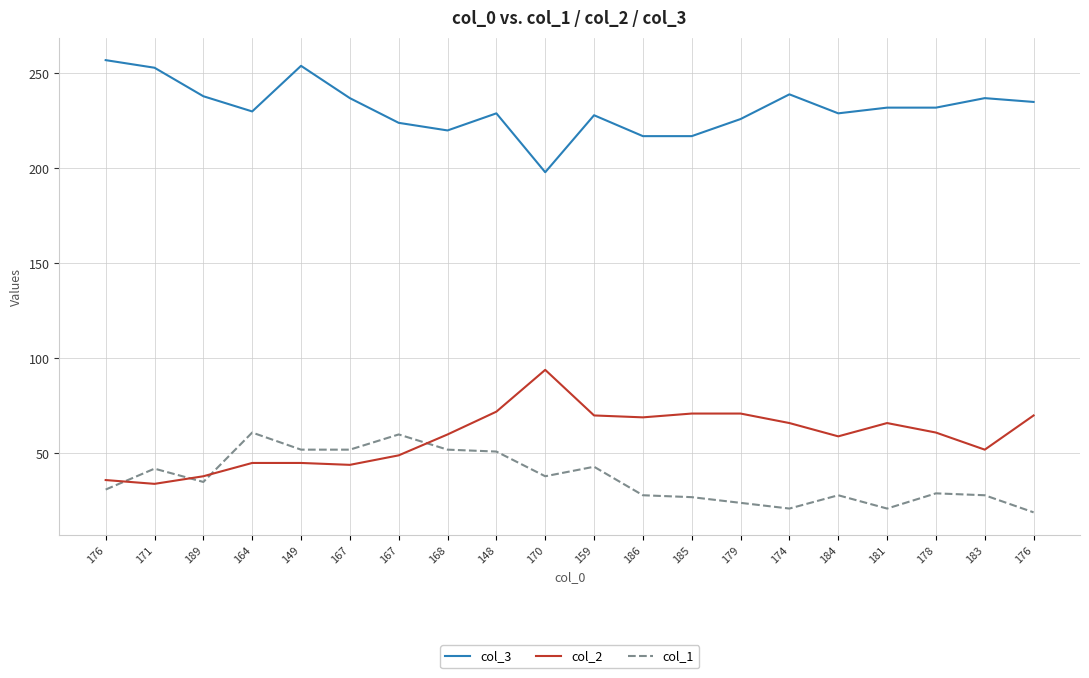

The col_1 series shows 66 at 159. True or false?

False